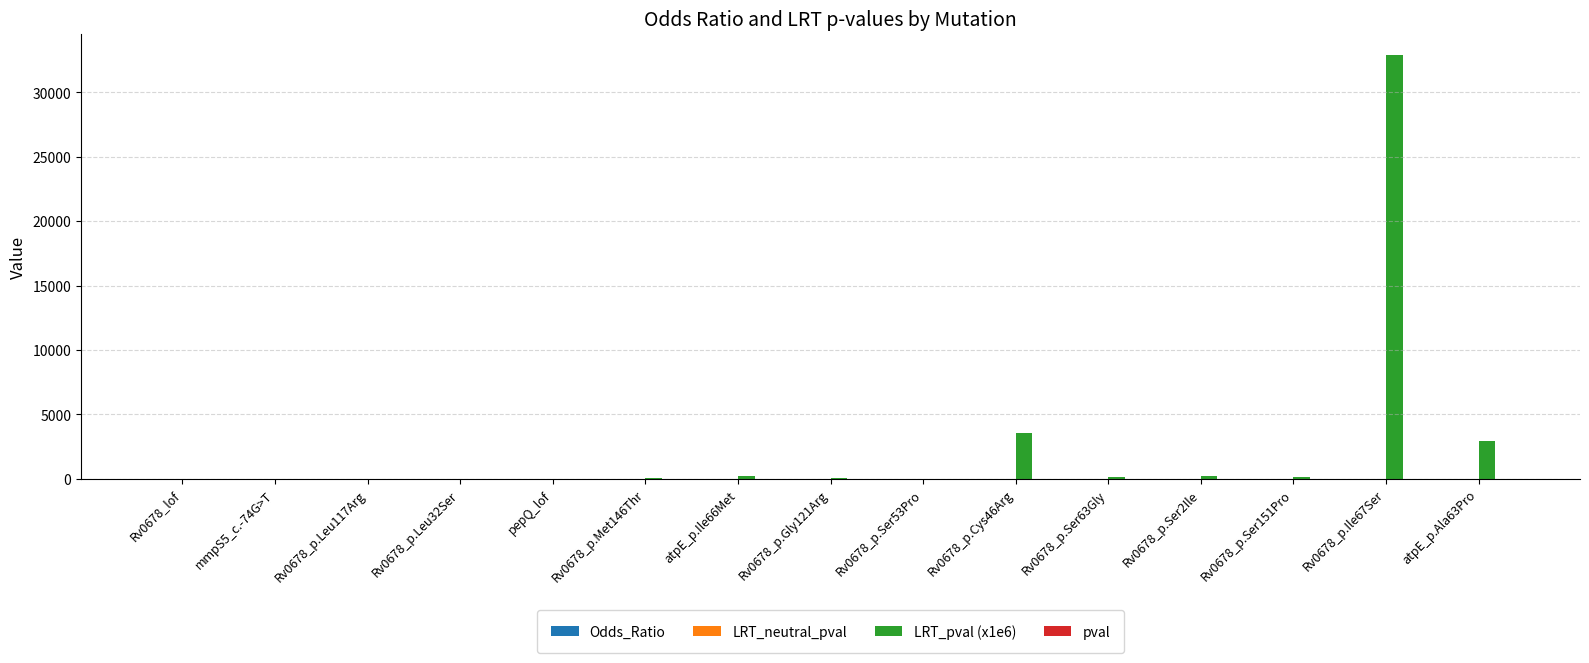

Which series has the largest total across all categories?

LRT_pval (x1e6)